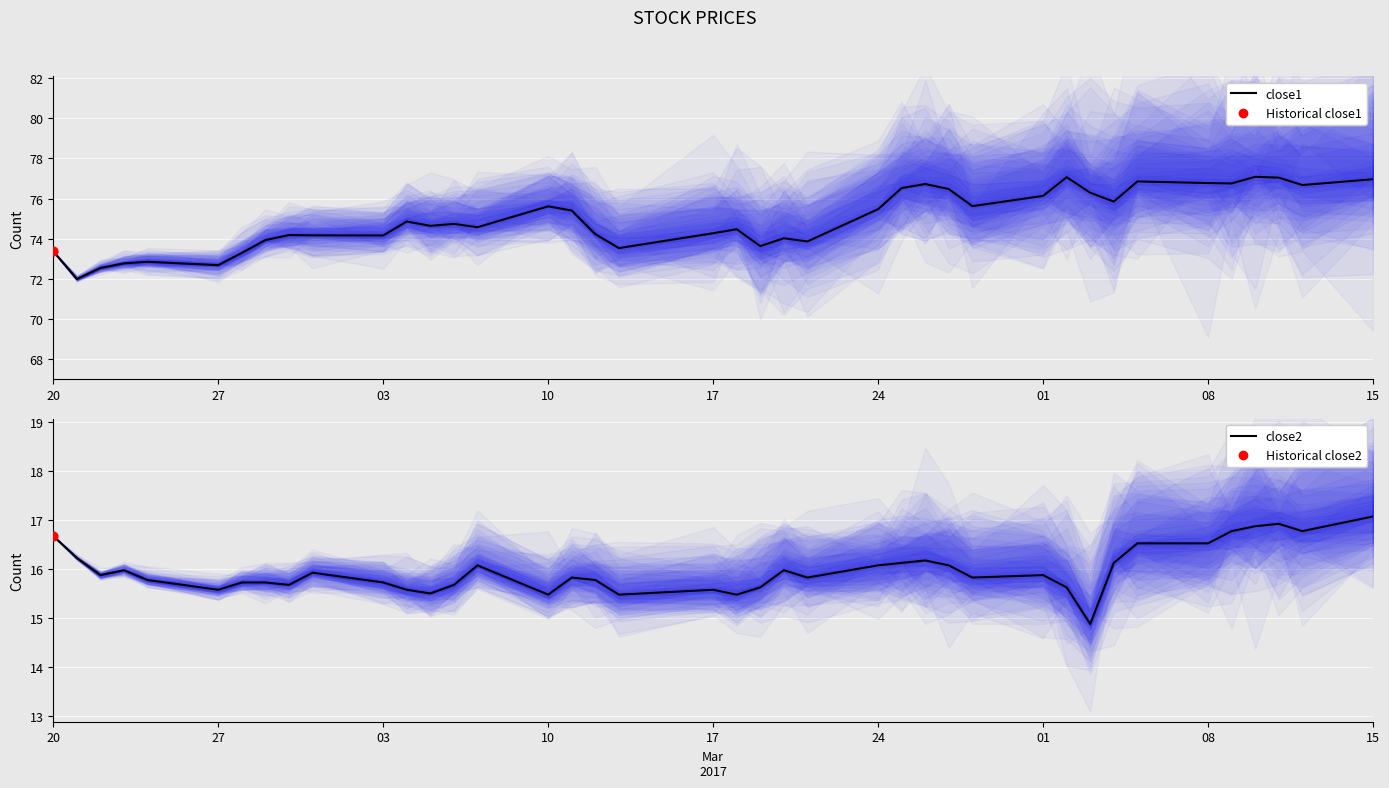

Which series contains the highest Y value?

close1